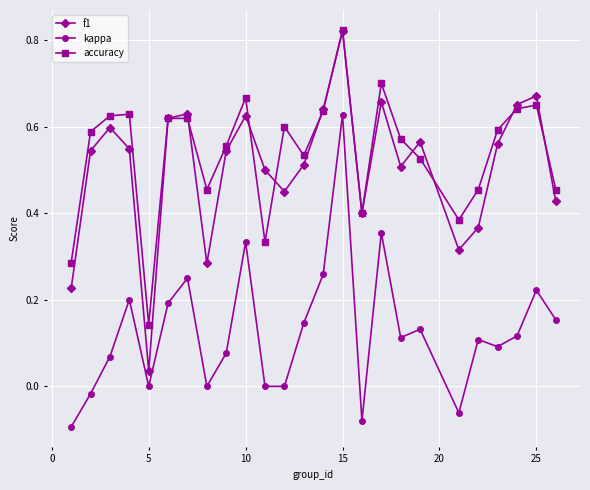

True or false: kappa and f1 intersect in this chart.

False